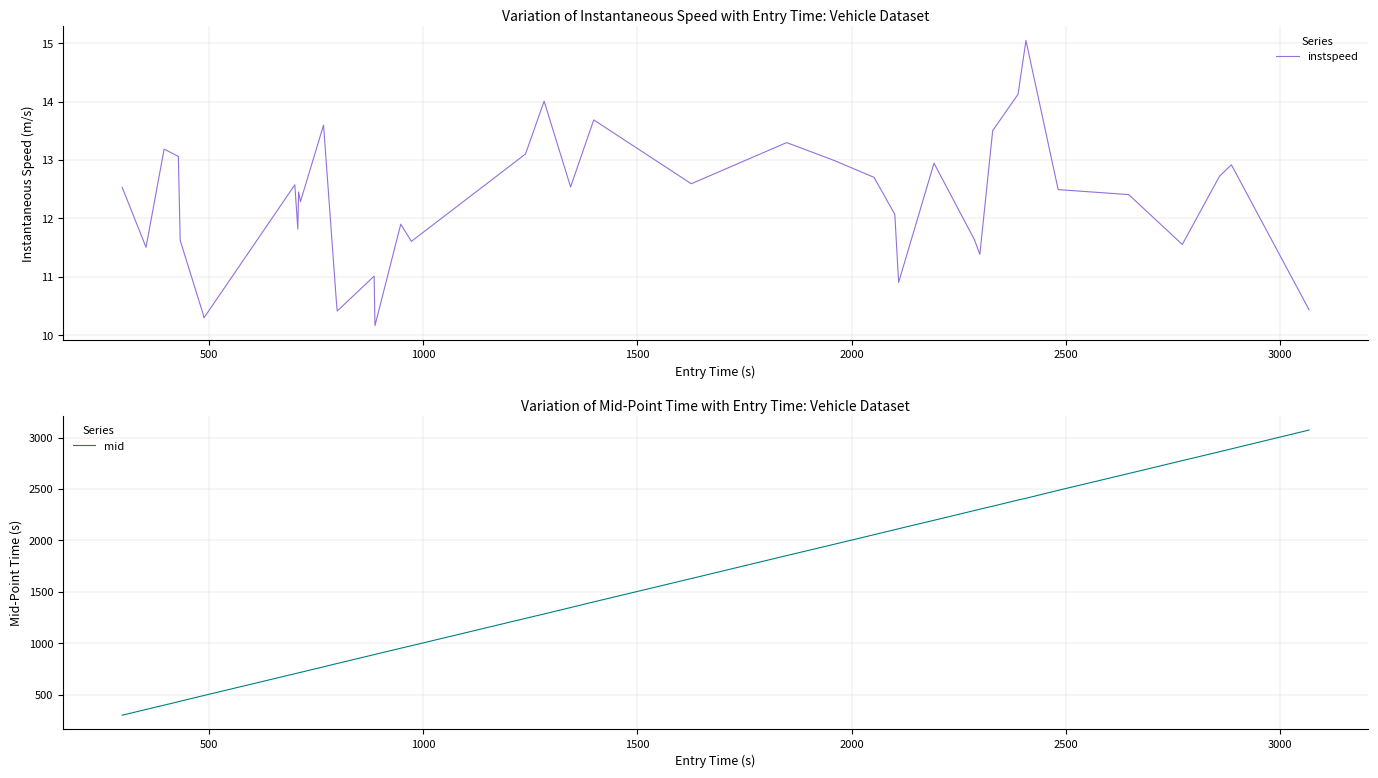

How many data points does each series have?

40